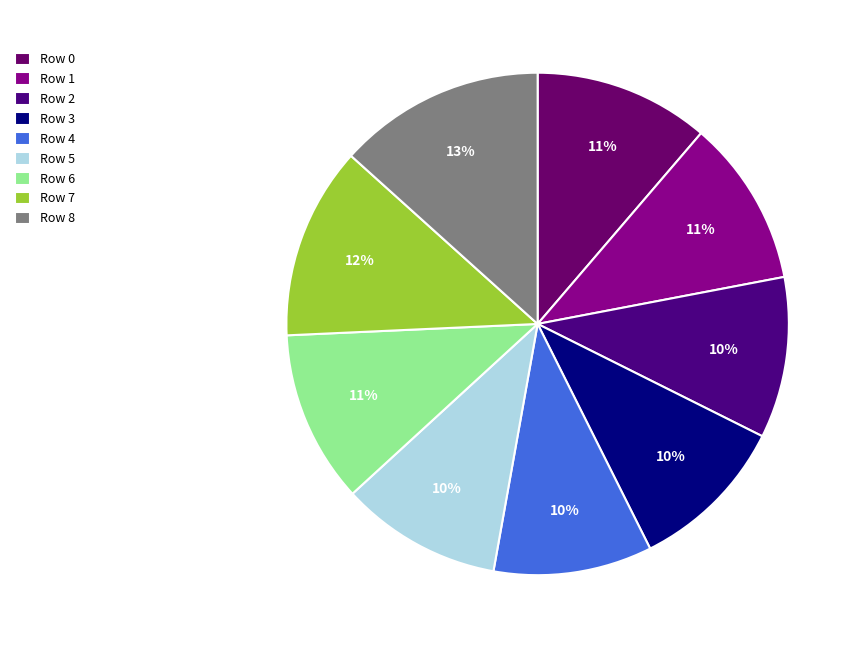

How many slices are in this pie chart?

9